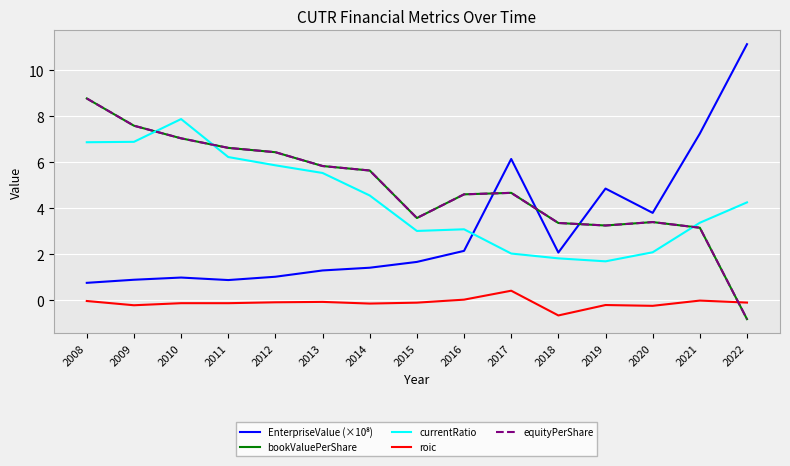

What is the difference between the second highest and minimum values in the EnterpriseValue (×10⁸) series?

6.5